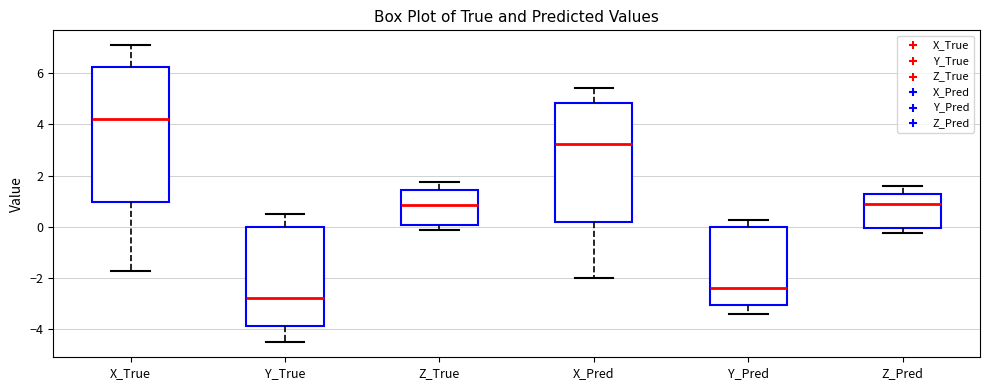

Where is the upper edge of the box for Z_True on the y-axis? The values are not printed on the chart, so give them approximately, as read against the axis.

1.4